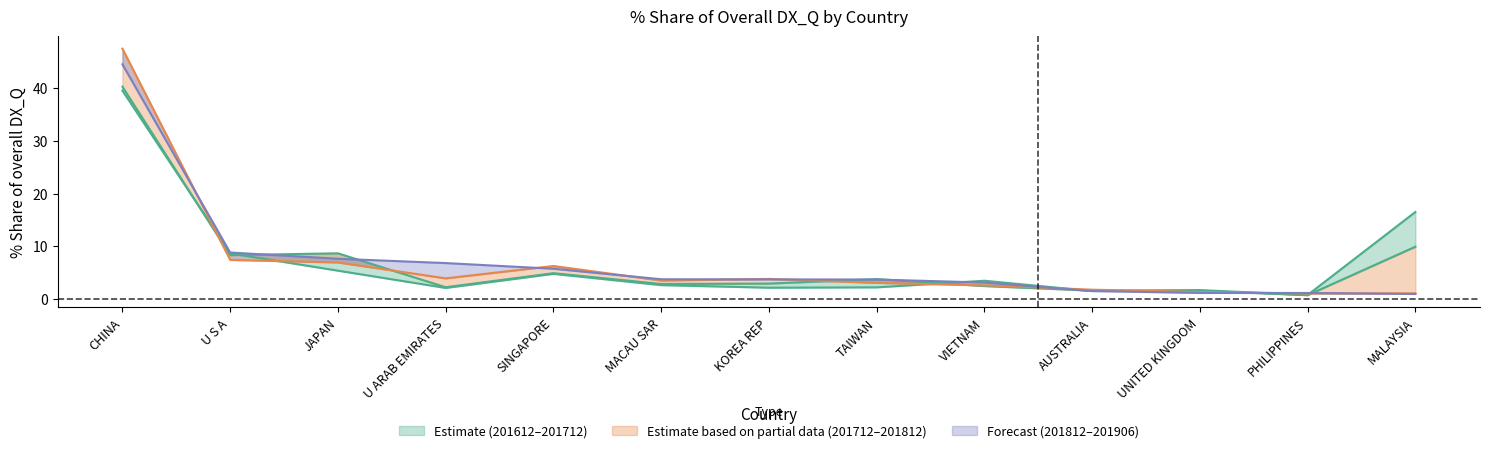

Rank the categories by 201812_% Share value from lowest to highest.

PHILIPPINES, MALAYSIA, UNITED KINGDOM, AUSTRALIA, VIETNAM, TAIWAN, MACAU SAR, KOREA REP, U ARAB EMIRATES, SINGAPORE, JAPAN, U S A, CHINA